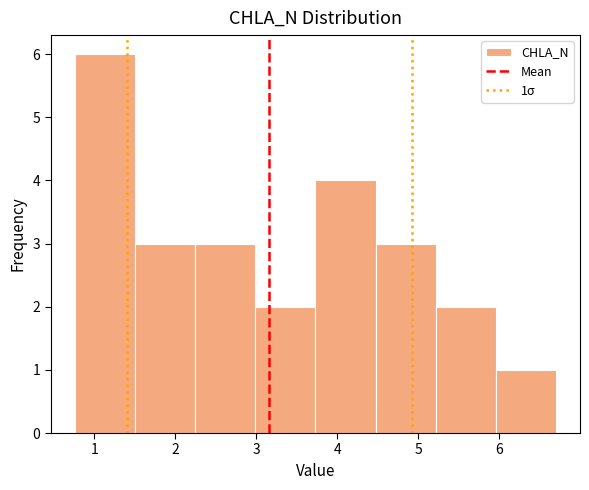

Over which range of the x-axis is the bar tallest?

0.8 to 1.5